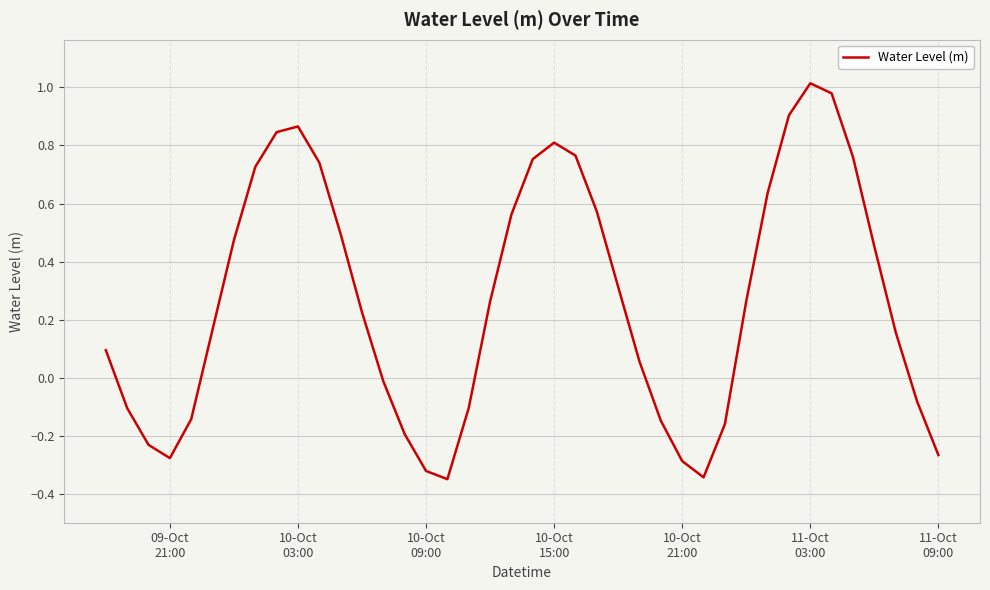

Does the chart have visible grid lines?

Yes